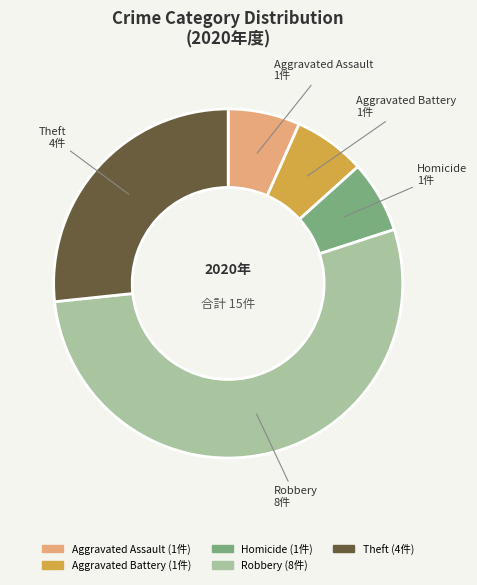

Combined, do Theft (4件) and Homicide (1件) account for over 50%?

No